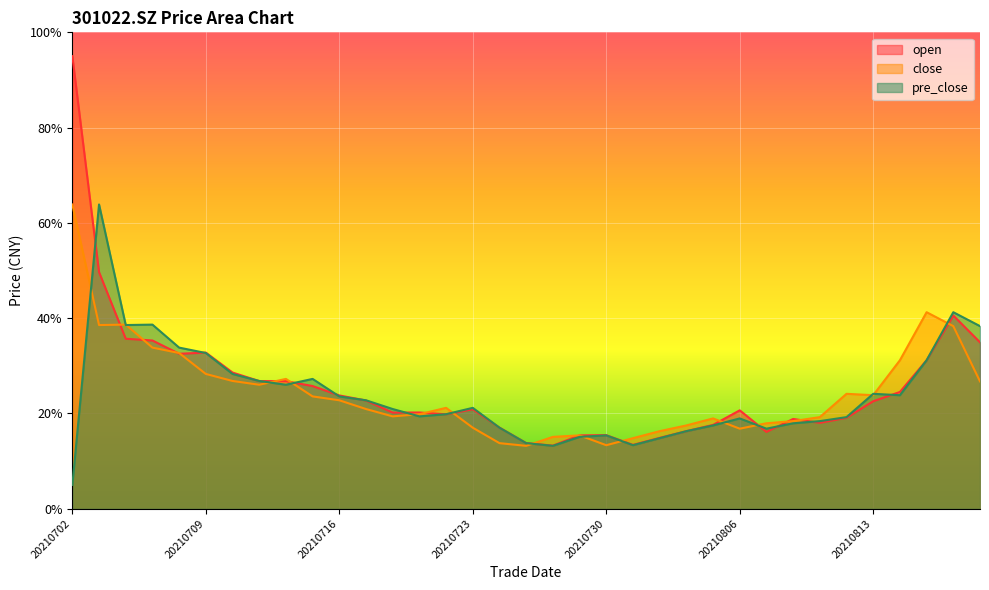

What are all the series names shown in the legend?

open, close, pre_close